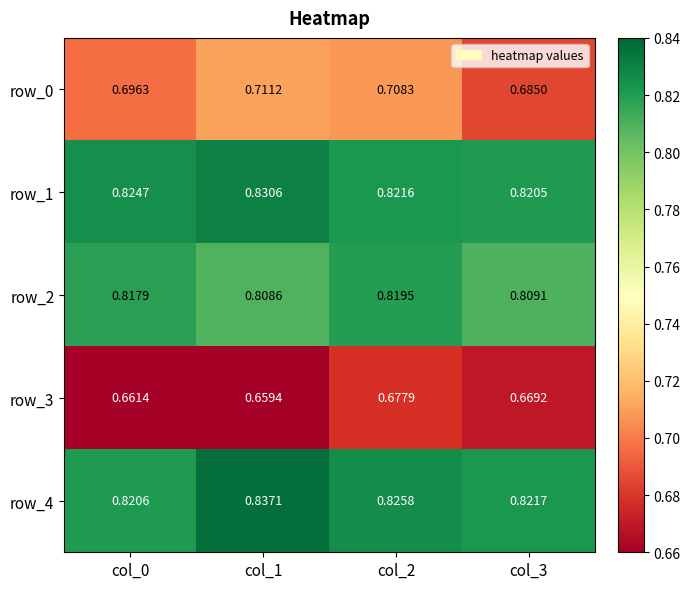

Is the value of row_0 at col_2 greater than the value of row_4 at col_2?

No